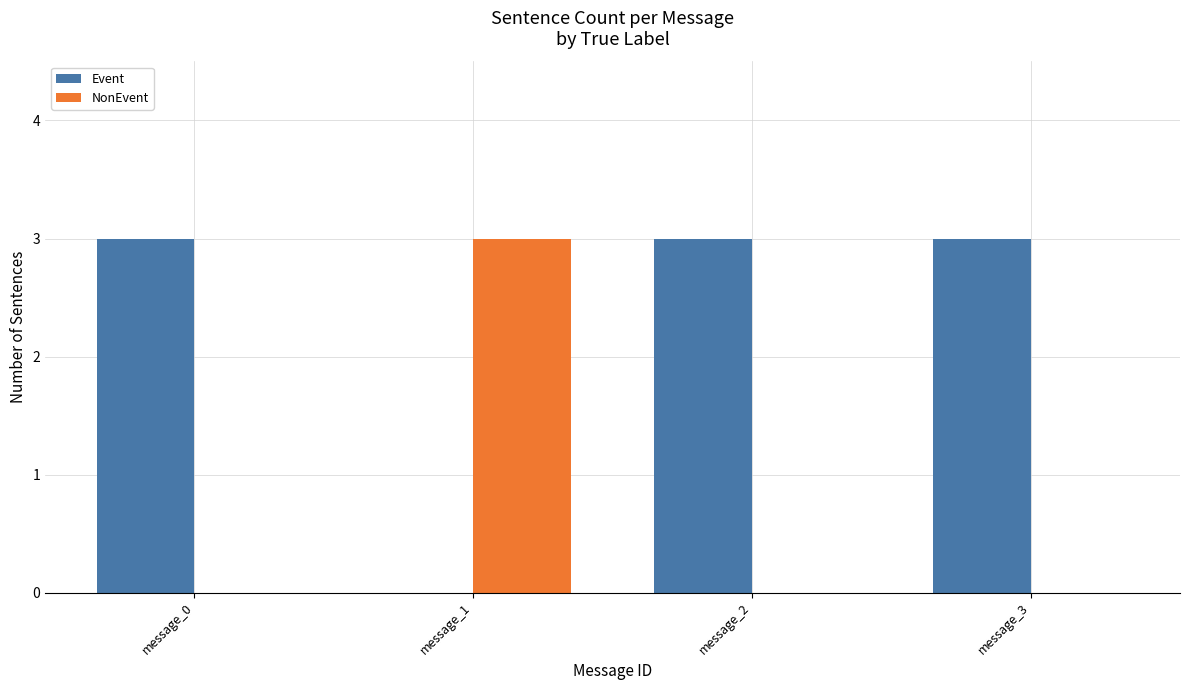

Count the number of categories in the chart.

4